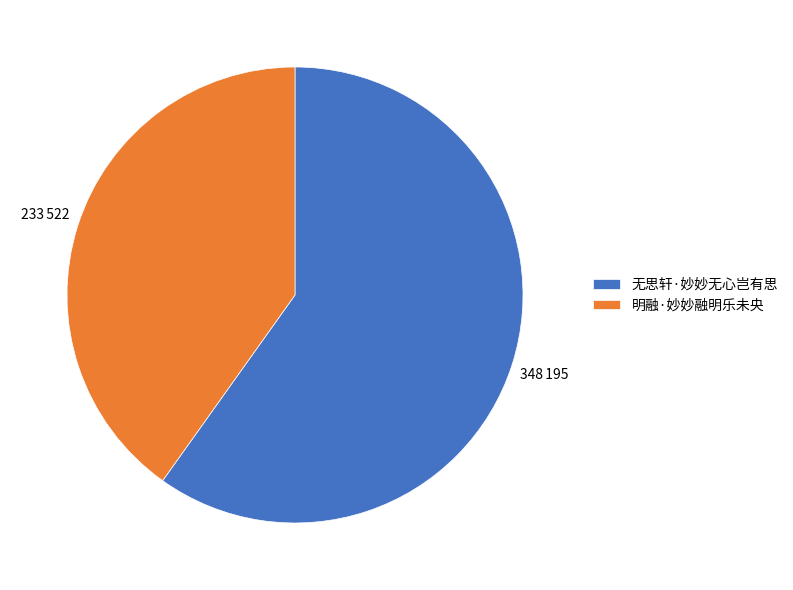

Rank the categories by value from highest to lowest.

无思轩·妙妙无心岂有思, 明融·妙妙融明乐未央